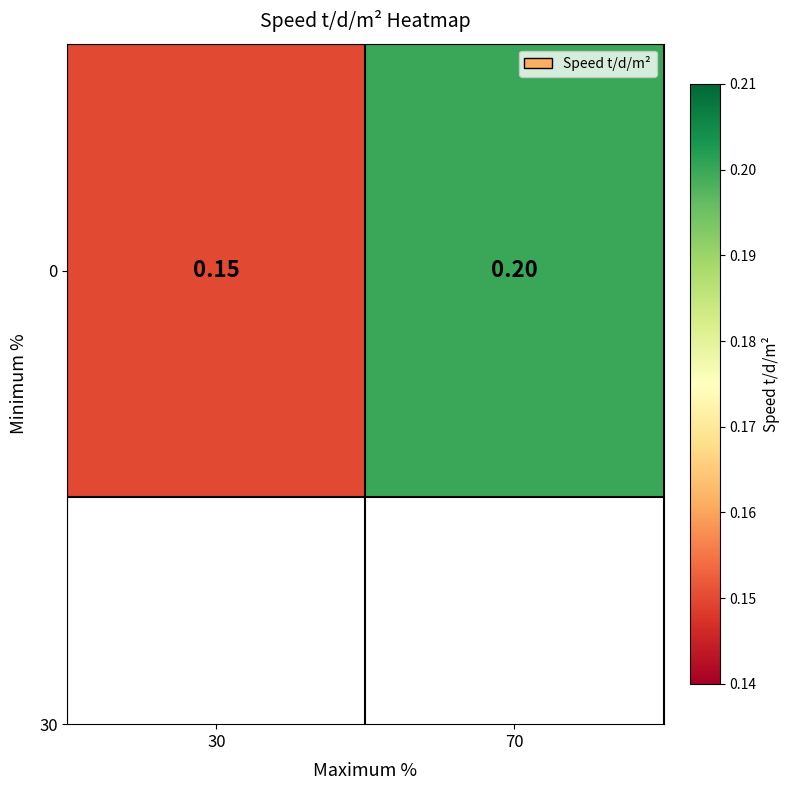

What is the difference between the maximum and minimum values?

0.1